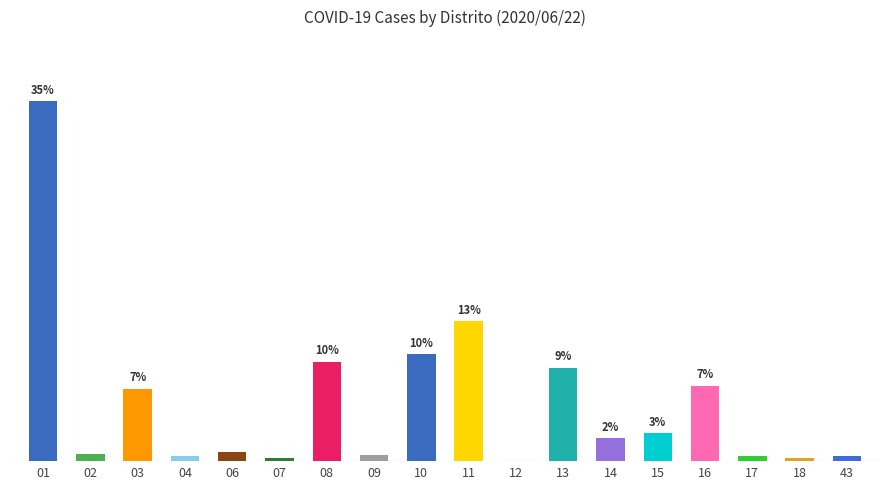

Does the chart contain stacked bars?

No